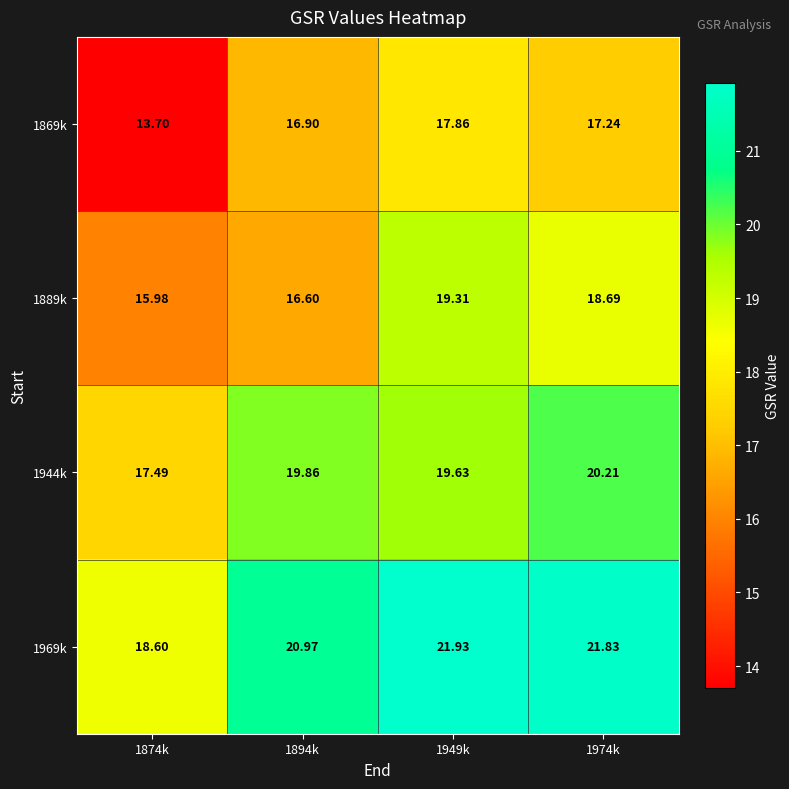

Is the value of 1969k at 1894k greater than the value of 1889k at 1894k?

Yes